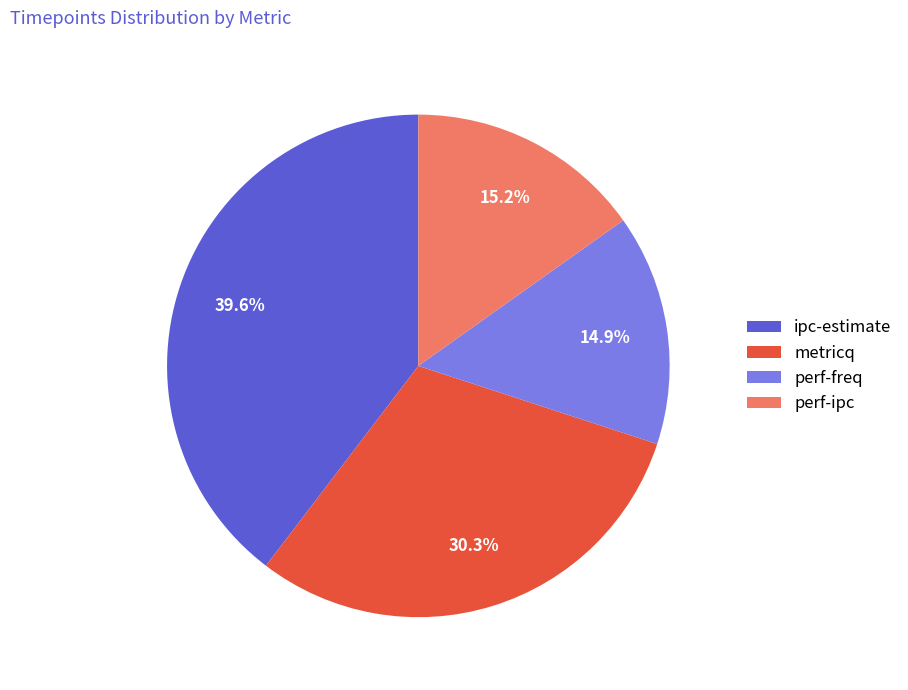

Do metricq and perf-ipc together represent more than half of the pie?

No